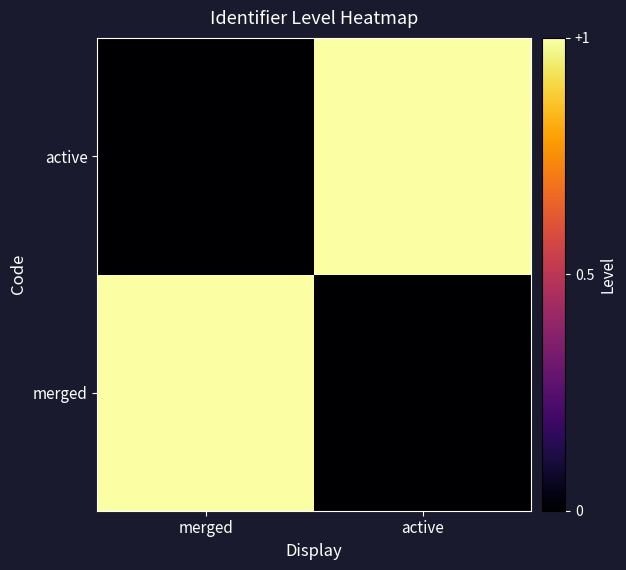

Which label corresponds to the largest value in the chart?

merged